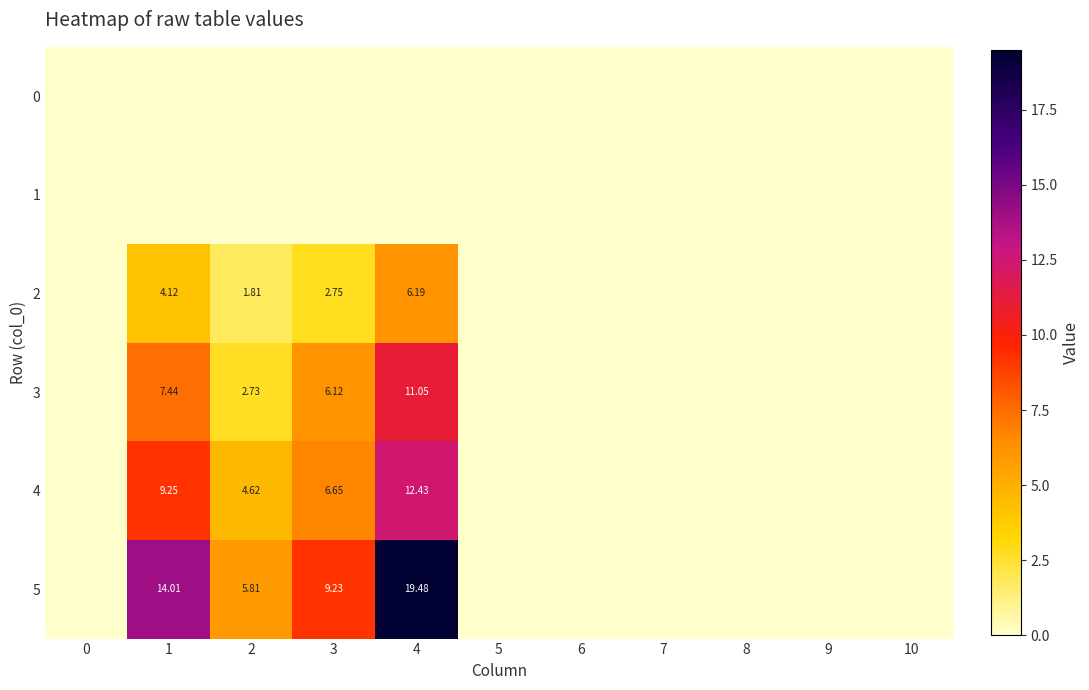

Is the value of 4 at 4 greater than the value of 3 at 4?

Yes